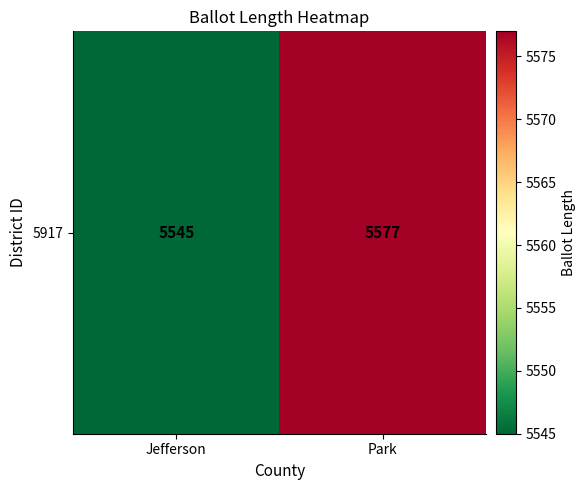

Rank the categories by value from highest to lowest.

Park, Jefferson